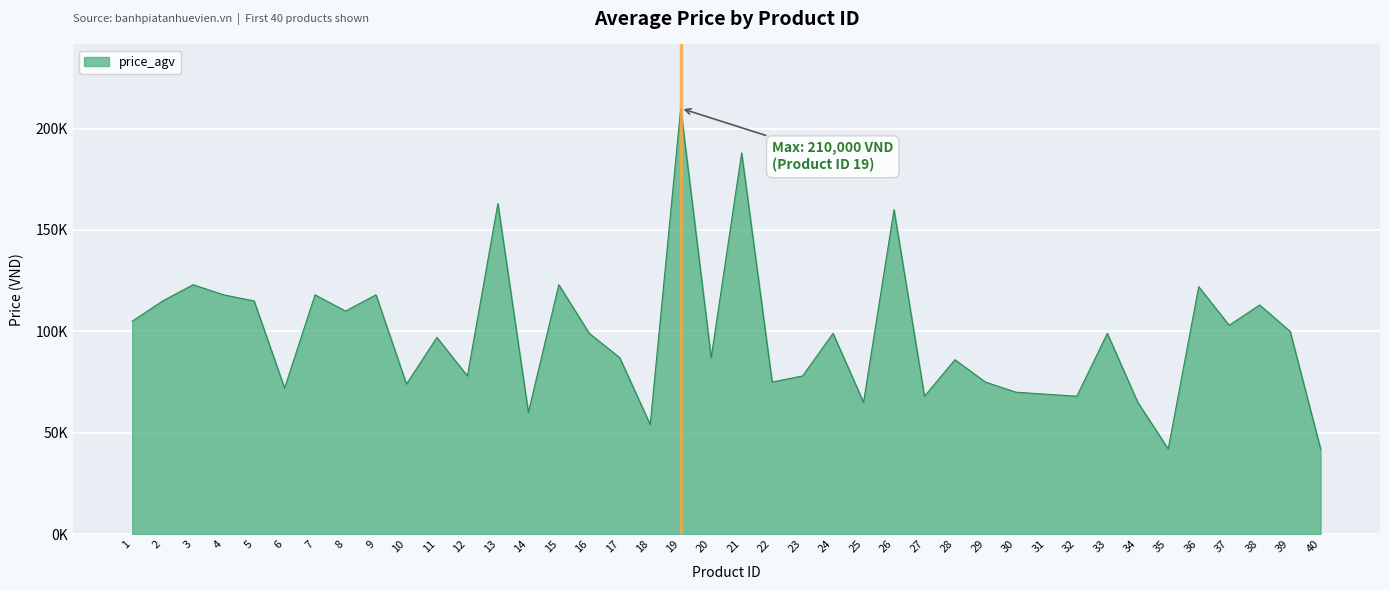

Is this an area chart (filled region under the line)?

Yes